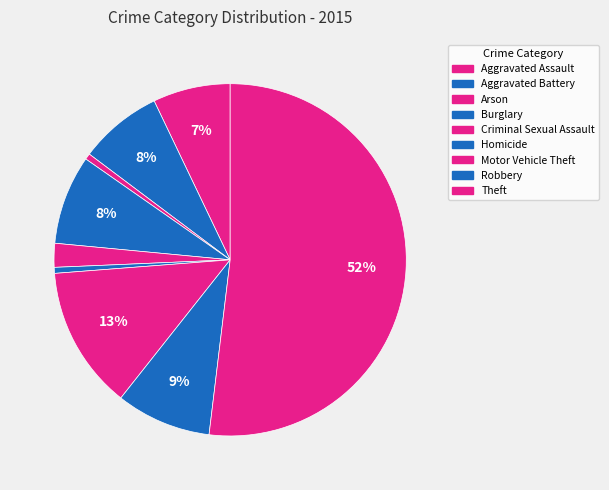

How many segments does this pie chart have?

9